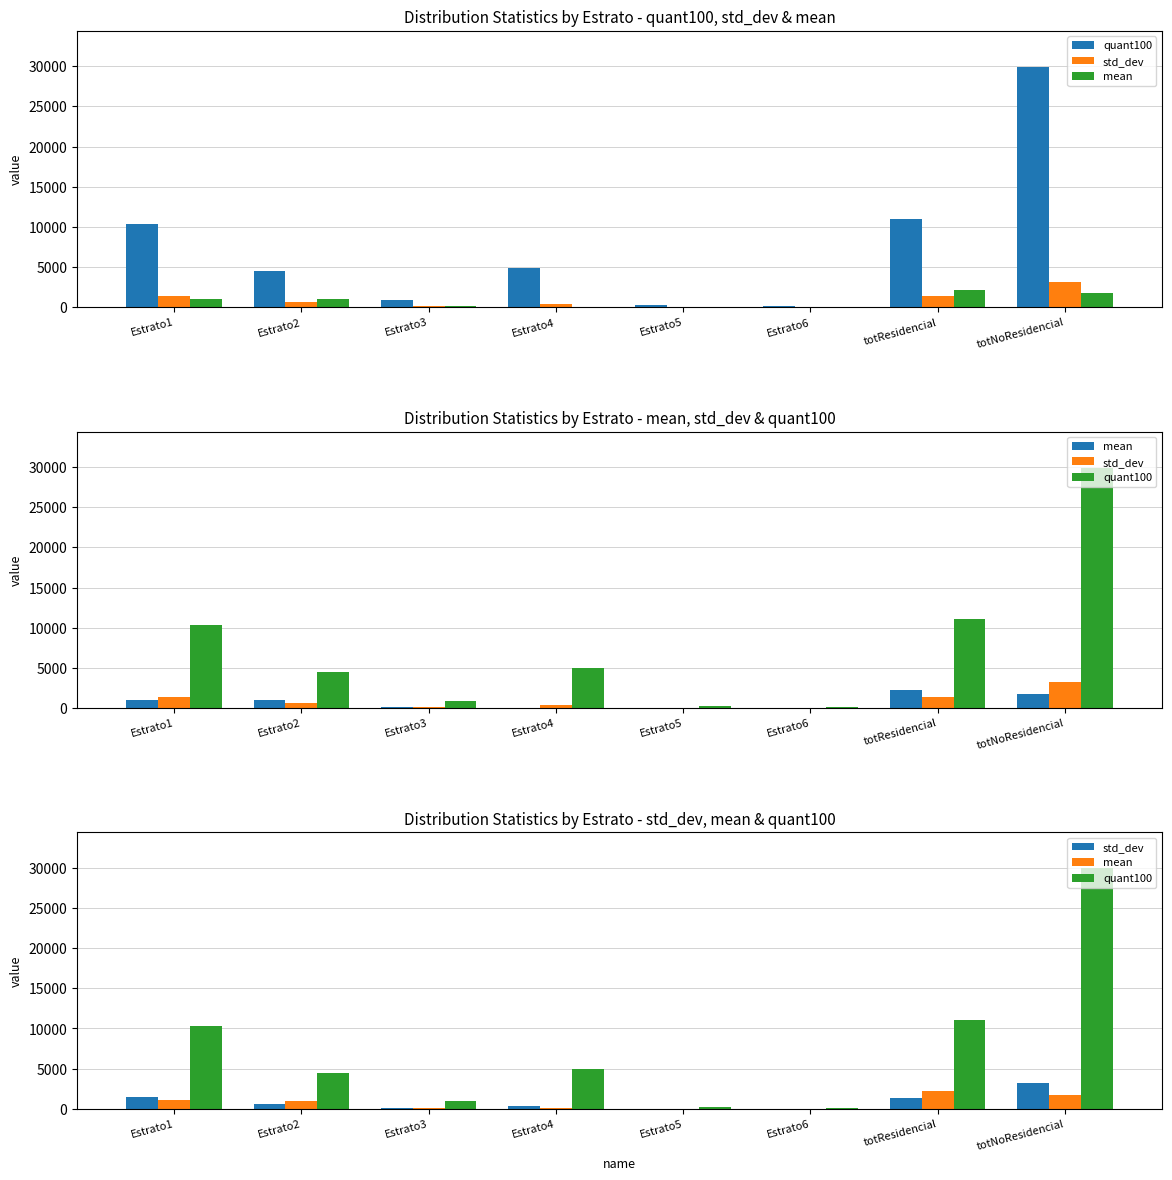

Reading right to left, what are all the values shown in this chart?

quant100: totNoResidencial=29928.0	totResidencial=11042.3	Estrato6=147.6	Estrato5=282.9	Estrato4=4935.0	Estrato3=910.2	Estrato2=4484.4	Estrato1=10370.7
std_dev: totNoResidencial=3178.2	totResidencial=1356.5	Estrato6=17.2	Estrato5=26.4	Estrato4=346.7	Estrato3=151.5	Estrato2=624.7	Estrato1=1413.2
mean: totNoResidencial=1728.4	totResidencial=2181.7	Estrato6=4.3	Estrato5=5.1	Estrato4=40.9	Estrato3=96.8	Estrato2=989.2	Estrato1=1045.4